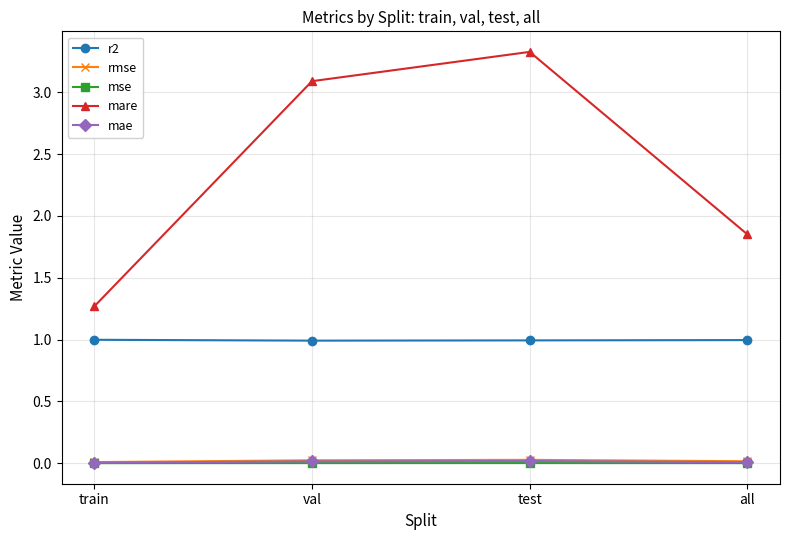

True or false: mse has more than 1 points higher than both neighbors.

False